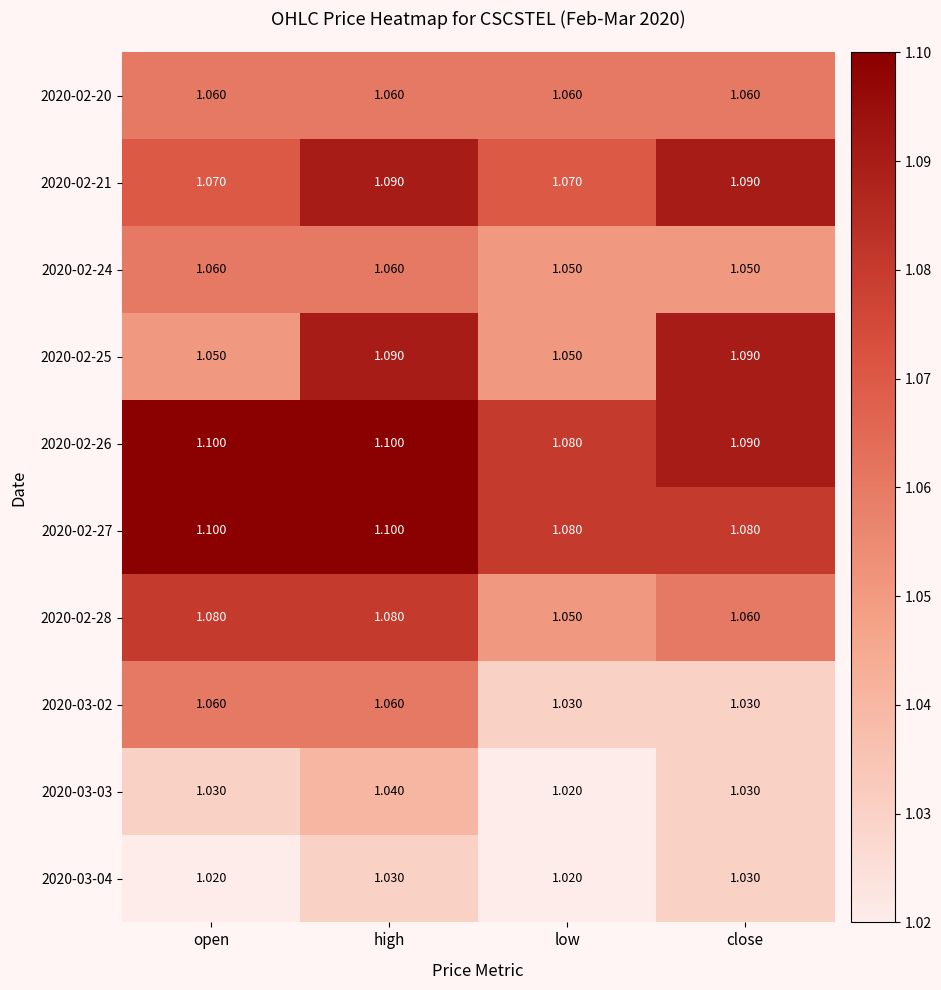

At which label does 2020-03-03 reach its minimum?

low